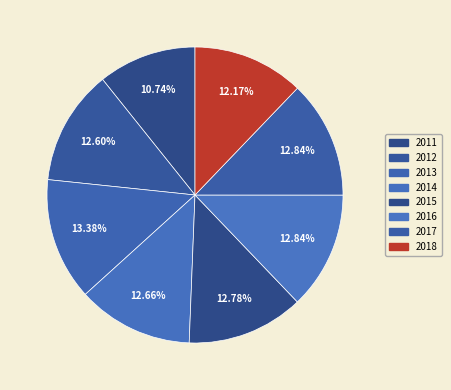

Combined, do 2018 and 2011 account for over 50%?

No